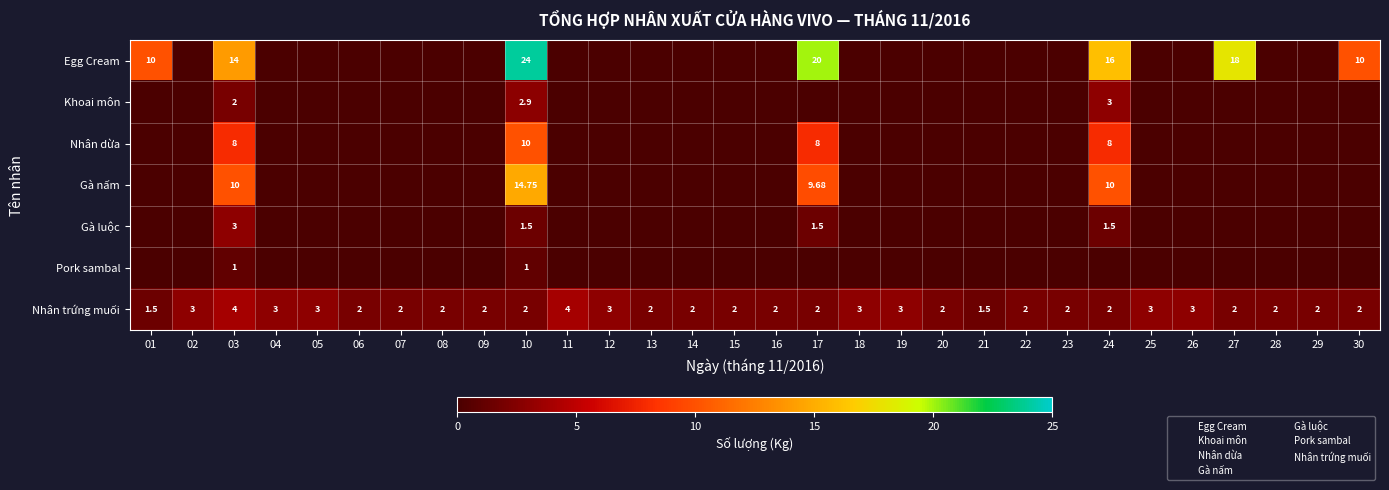

At which category is the sum across all series the highest?

10